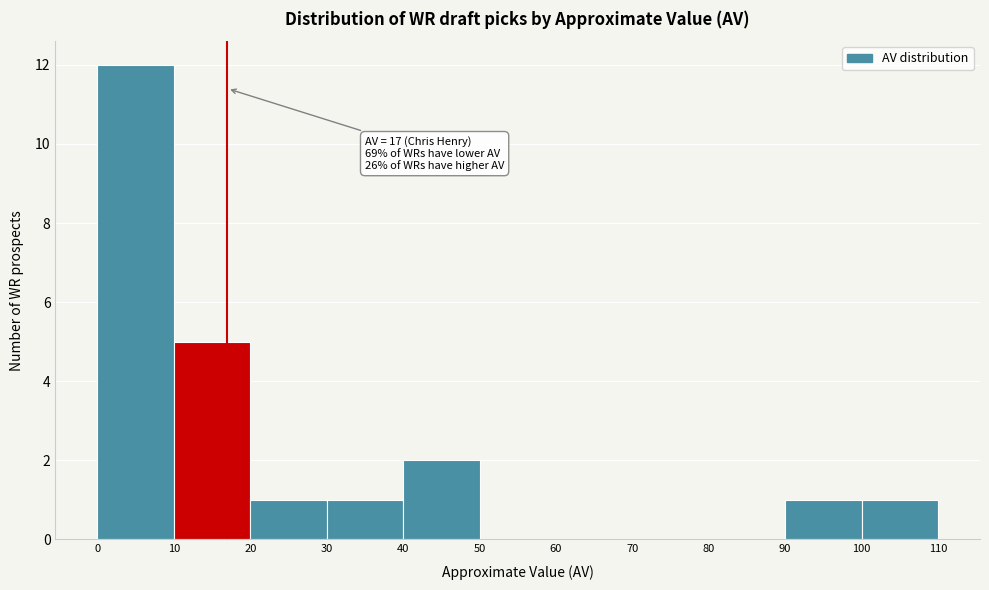

Which range on the x-axis has the tallest bar?

0 to 10